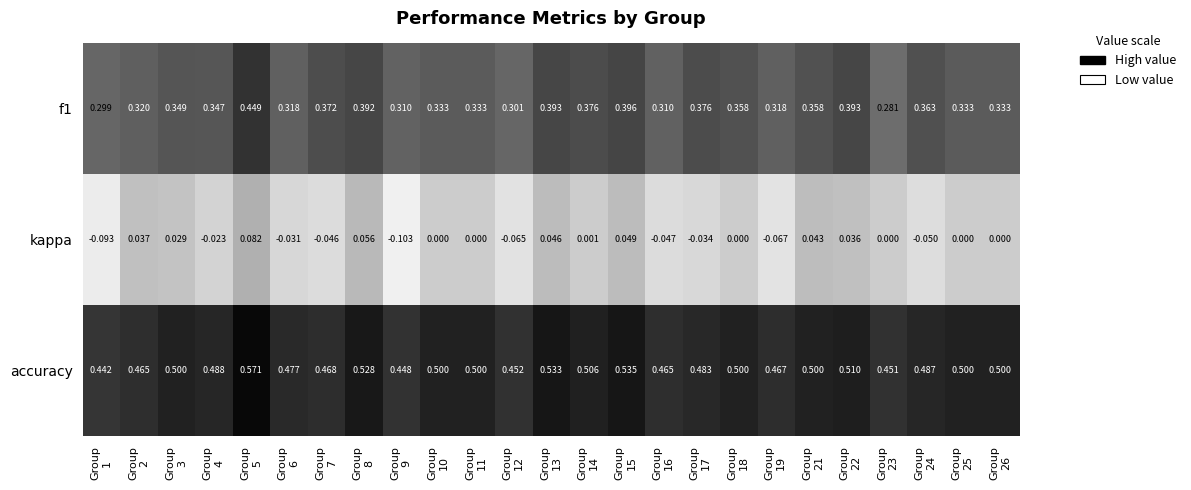

Which series has the widest spread of values?

kappa